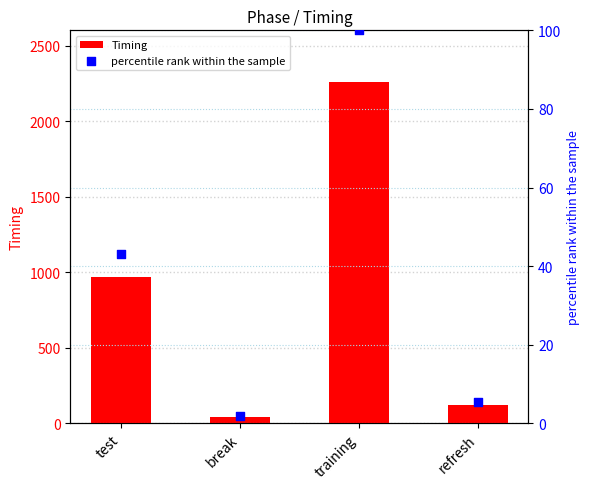

Is the value of Timing at break greater than the value of percentile rank within the sample at training?

No